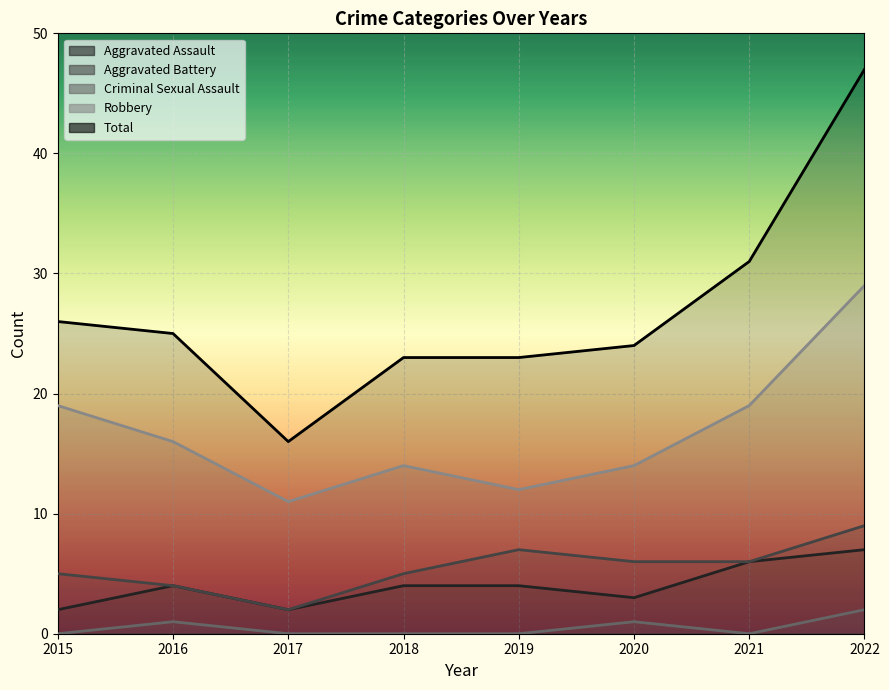

Where does the Aggravated Assault series first go above 4?

2021